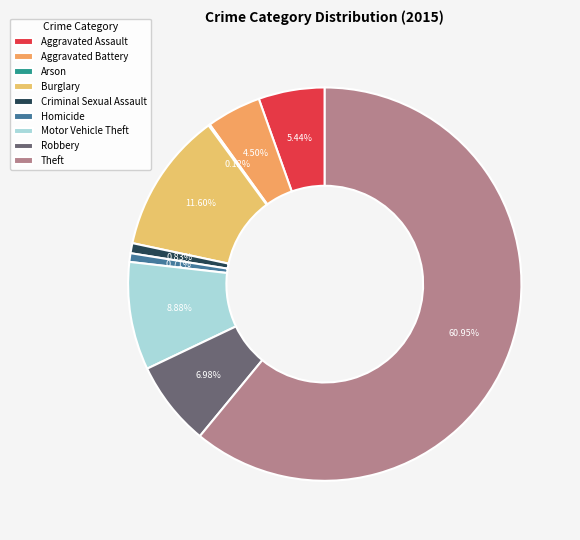

Which category accounts for the majority?

Theft